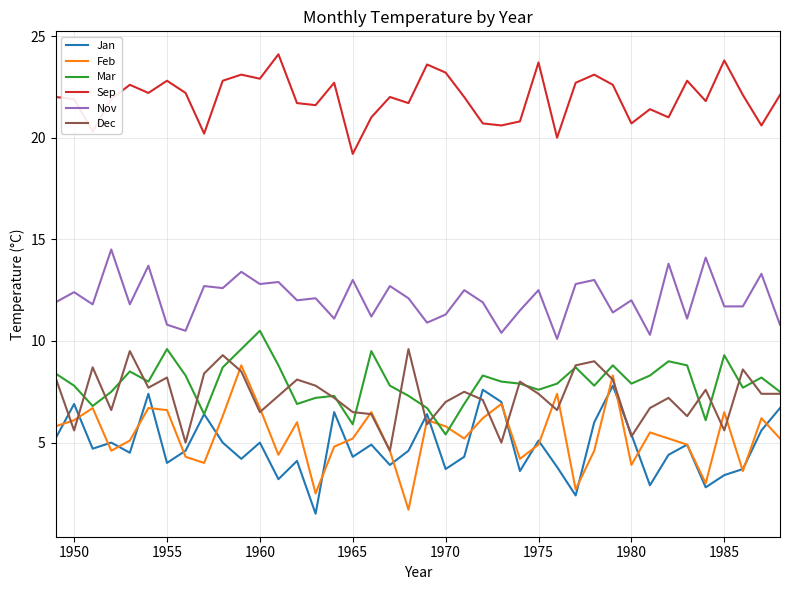

How many lines are shown in the chart?

6